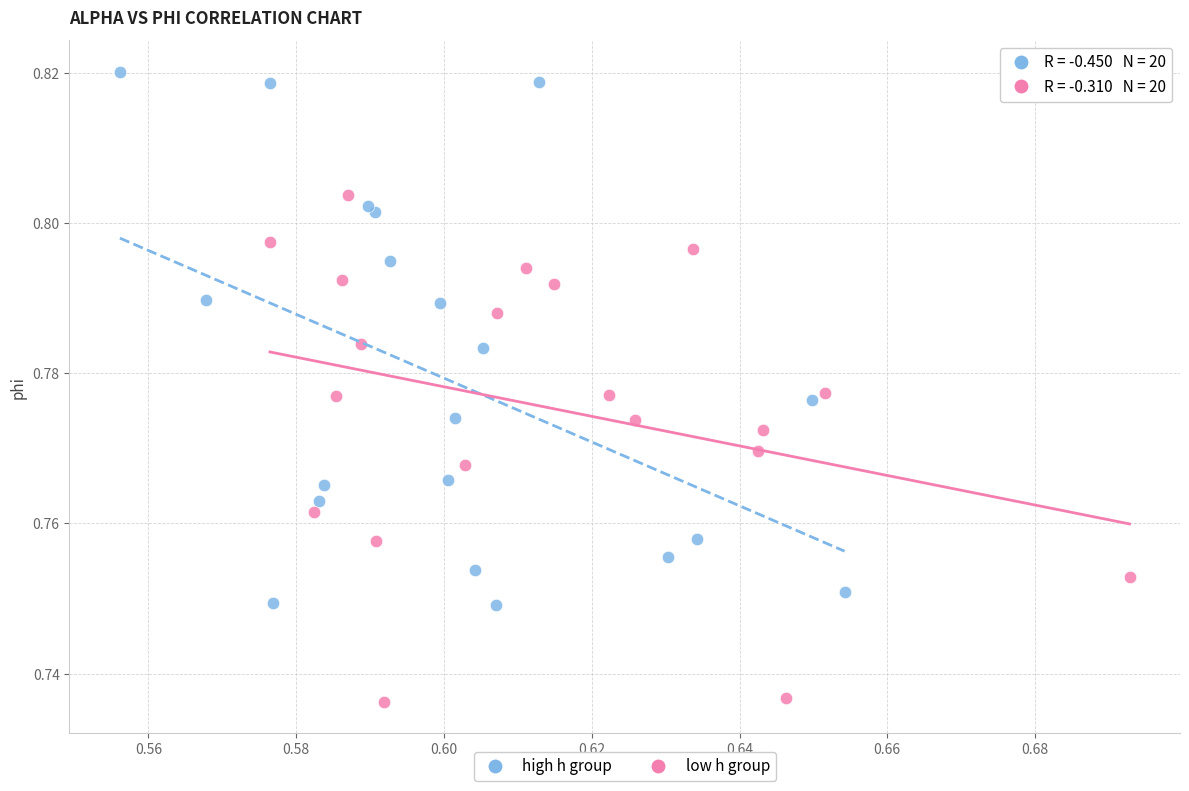

What are all the series names shown in the legend?

high h group, low h group